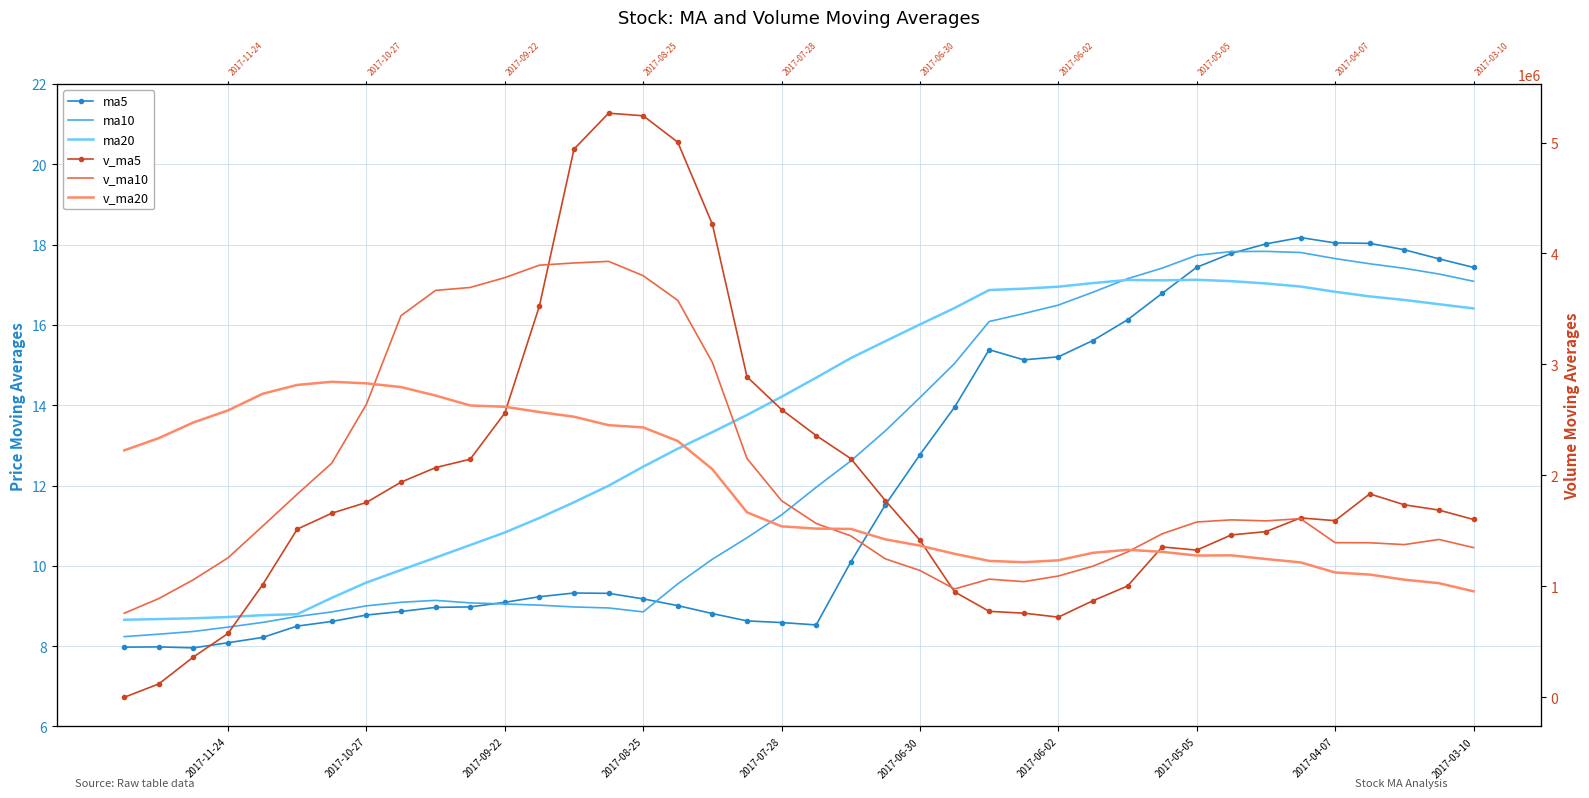

True or false: ma10 has more than 1 interior local peaks.

True